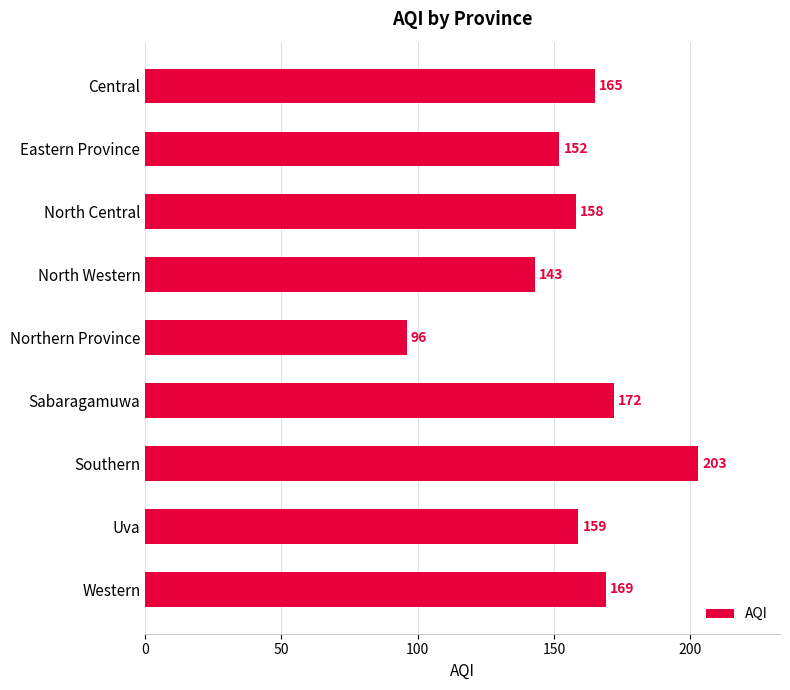

The value at North Western is 143. True or false?

True